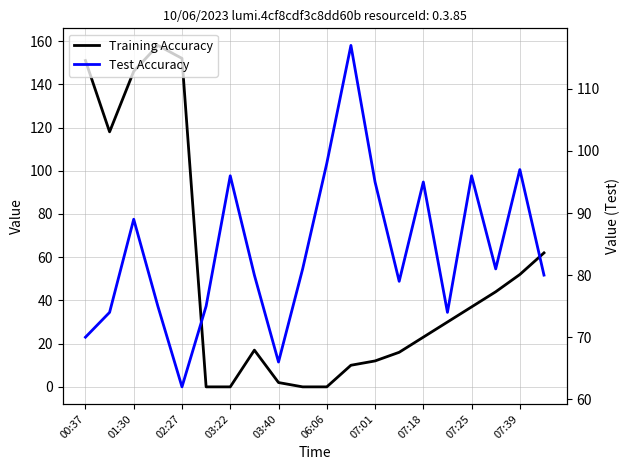

True or false: Test Accuracy has a value of 96 at 07:25.

True